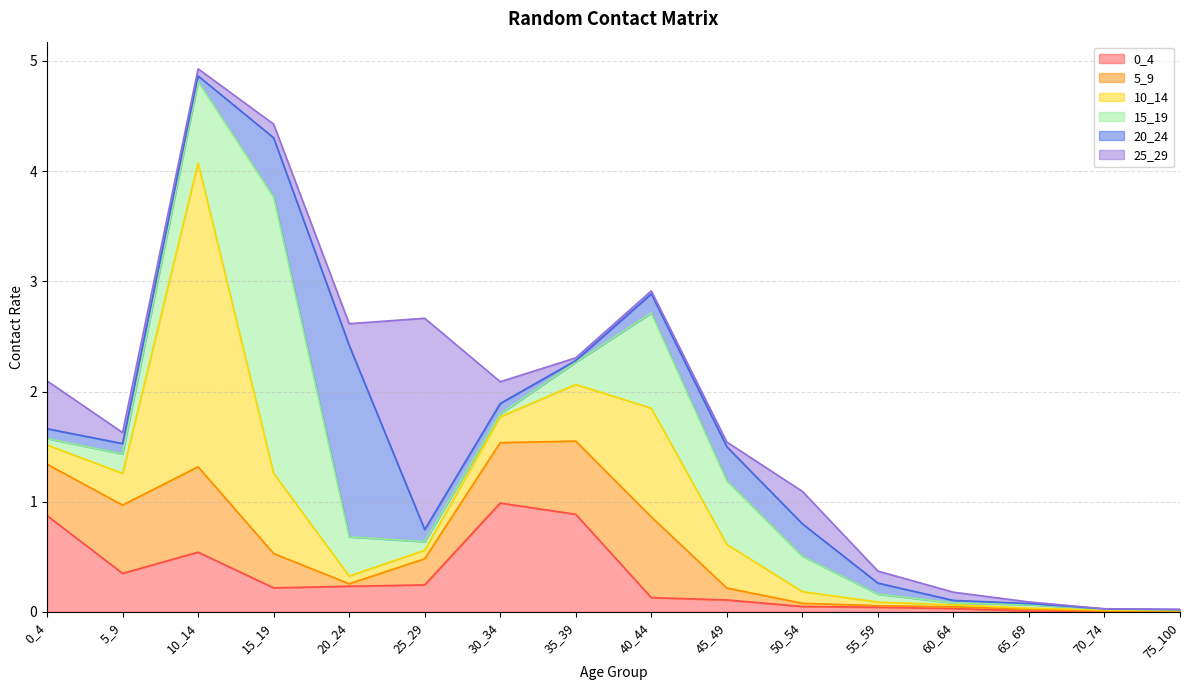

Reading left to right, list all the values displayed in this chart.

0_4: 0.9	0.3	0.5	0.2	0.2	0.2	1.0	0.9	0.1	0.1	0.0	0.0	0.0	0.0	0.0	0.0
5_9: 0.5	0.6	0.8	0.3	0.0	0.2	0.5	0.7	0.7	0.1	0.0	0.0	0.0	0.0	0.0	0.0
10_14: 0.2	0.3	2.8	0.7	0.1	0.1	0.2	0.5	1.0	0.4	0.1	0.0	0.0	0.0	0.0	0.0
15_19: 0.1	0.2	0.7	2.5	0.4	0.1	0.0	0.2	0.9	0.6	0.3	0.1	0.0	0.0	0.0	0.0
20_24: 0.1	0.1	0.1	0.5	1.7	0.1	0.1	0.0	0.2	0.3	0.3	0.1	0.0	0.0	0.0	0.0
25_29: 0.4	0.1	0.1	0.1	0.2	1.9	0.2	0.0	0.0	0.0	0.3	0.1	0.1	0.0	0.0	0.0